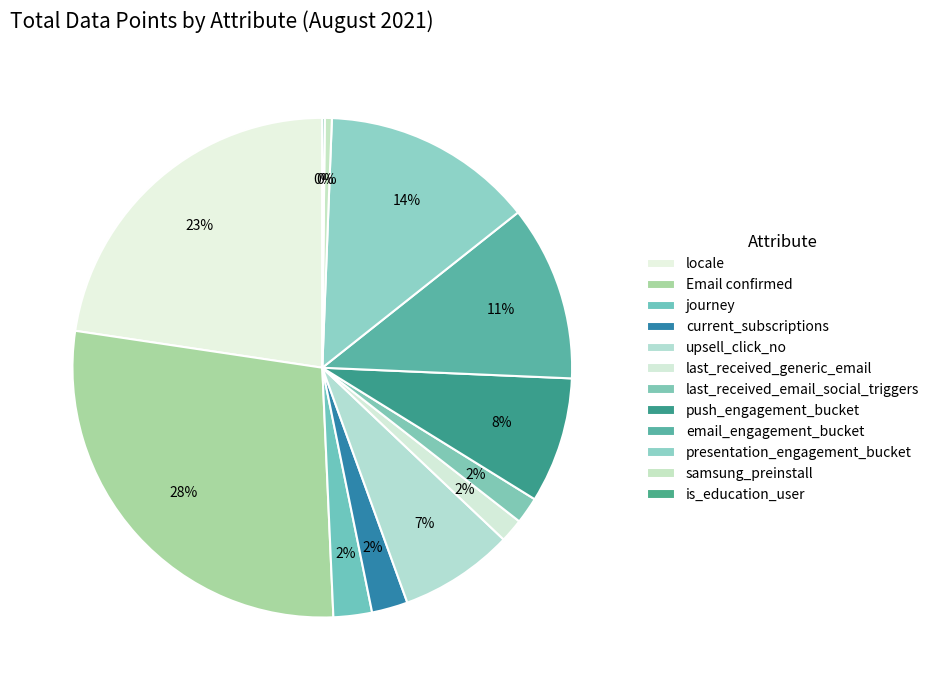

Is it true that last_received_generic_email is 1% of the pie?

False